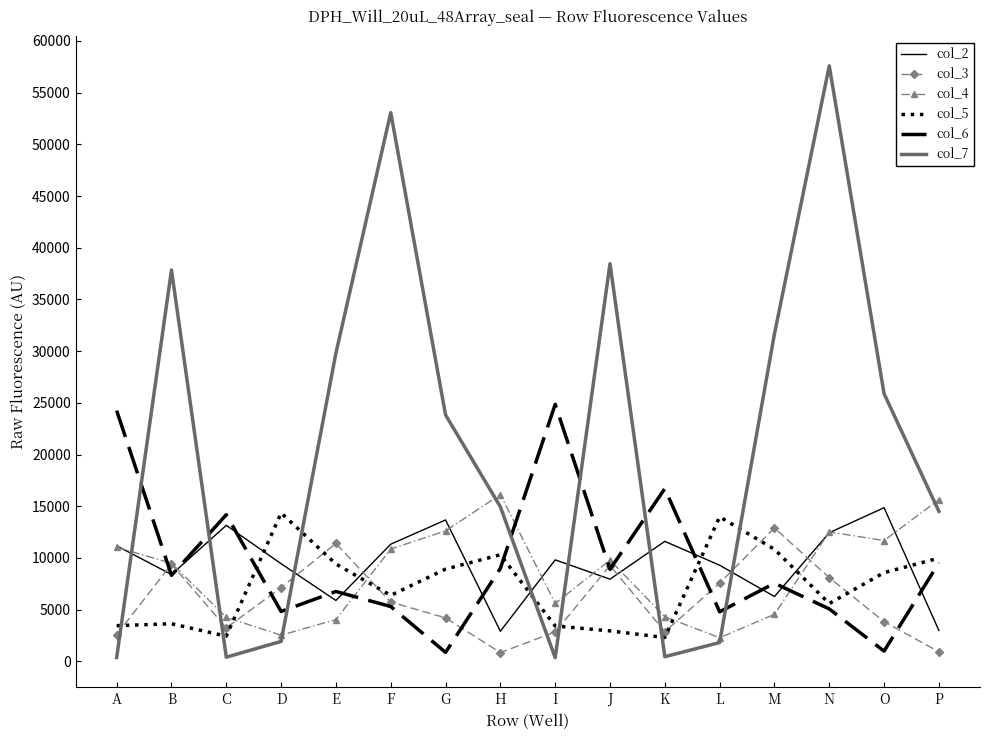

How many interior local peaks does the col_4 series have?

3